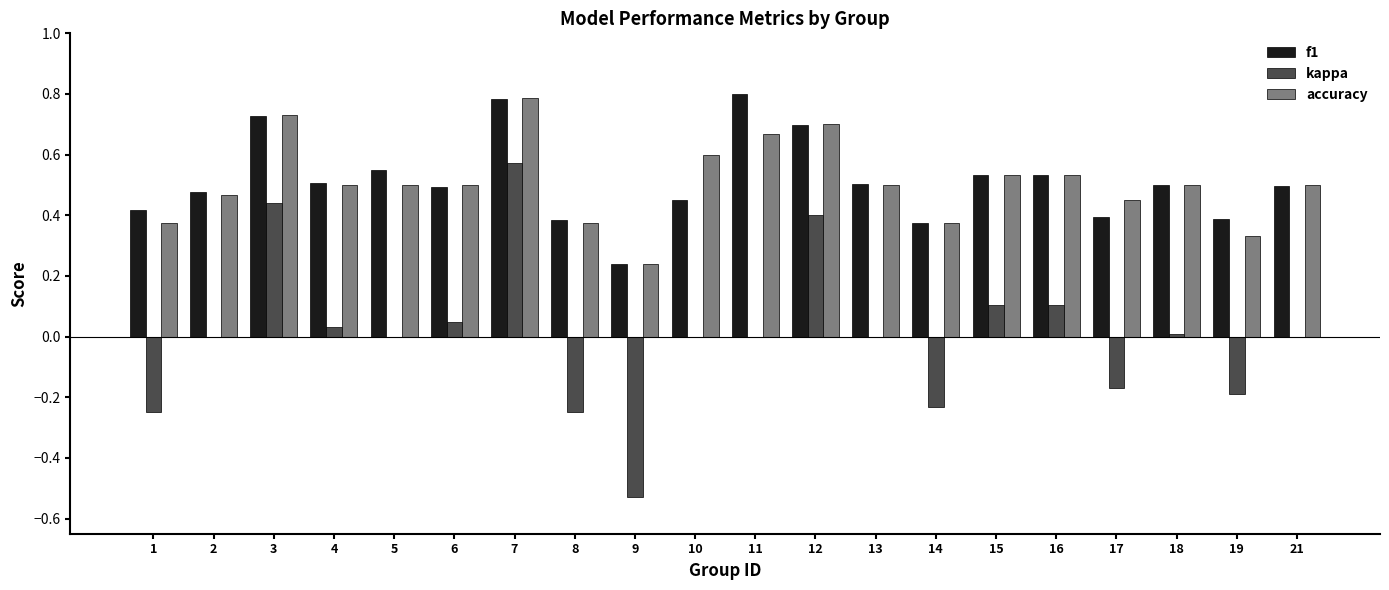

What is the maximum value for f1?

0.8